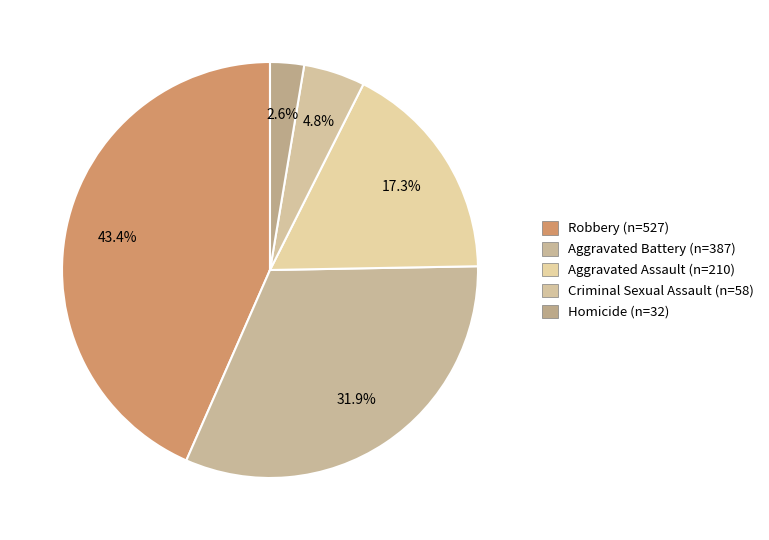

To the nearest percent, what percentage of the pie is Robbery?

43%